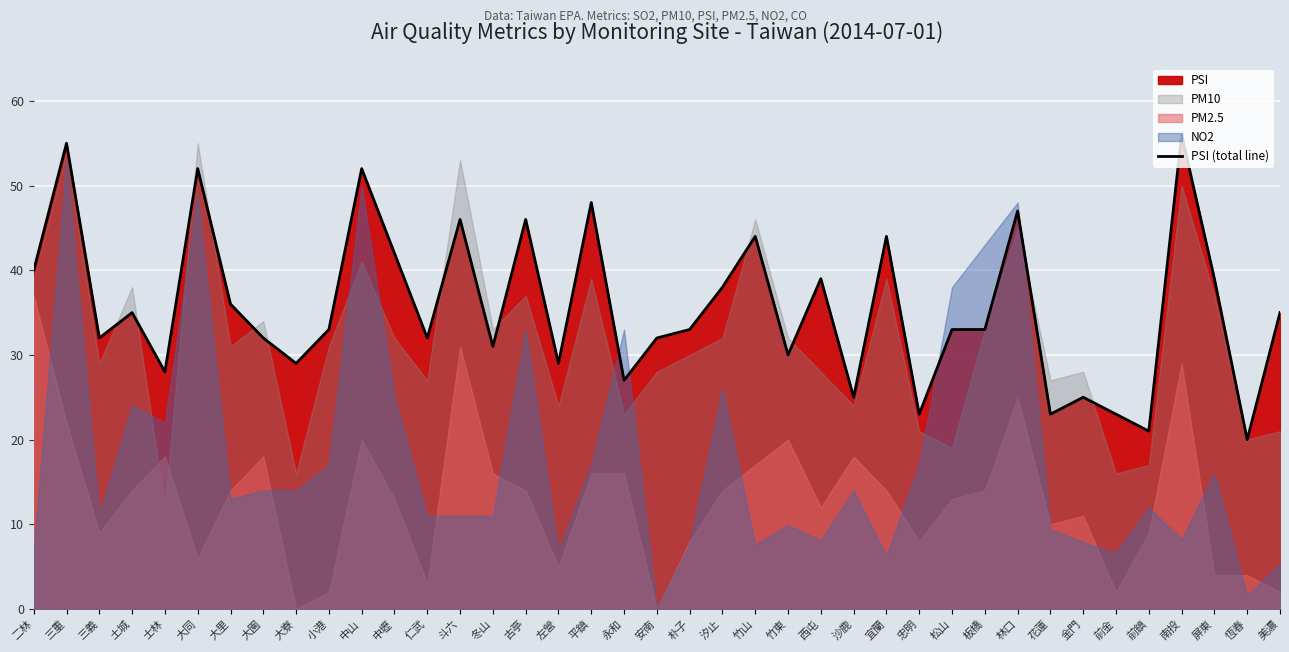

True or false: the data shows 8 at 大里.

False